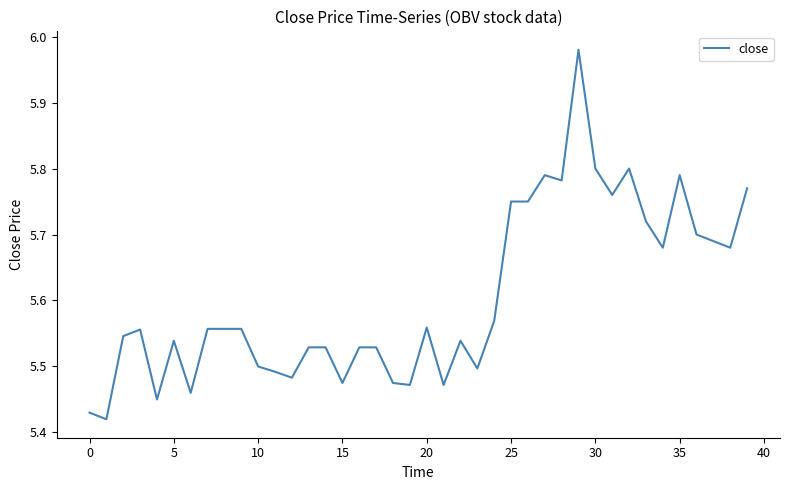

What is the difference between the maximum and minimum values?

0.6